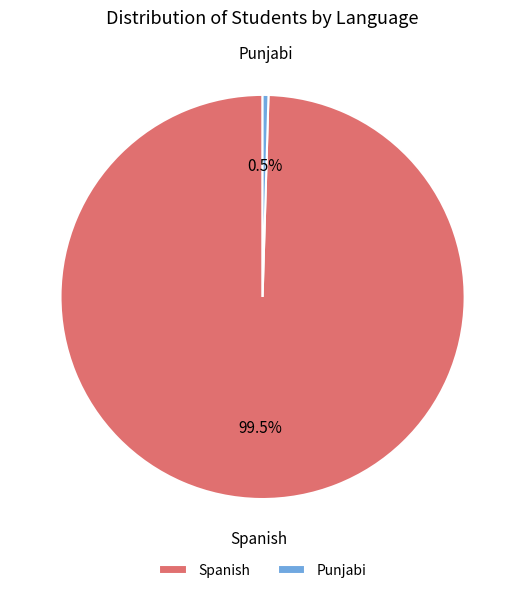

Which slice is the smallest?

Punjabi